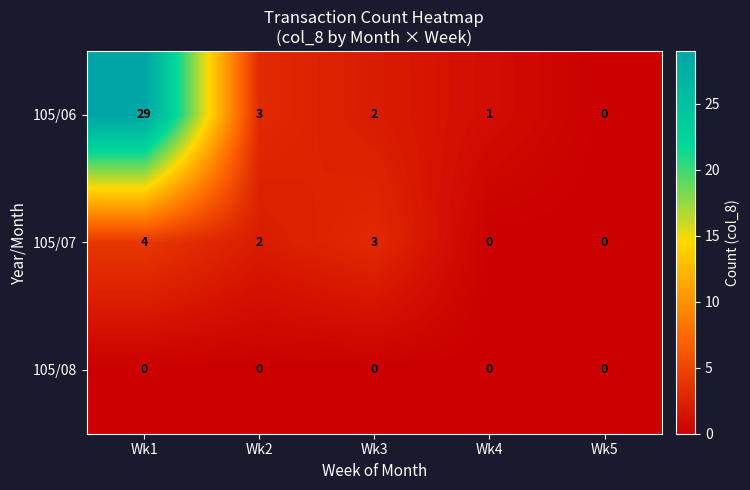

At which category does the chart reach its peak across all series?

Wk1